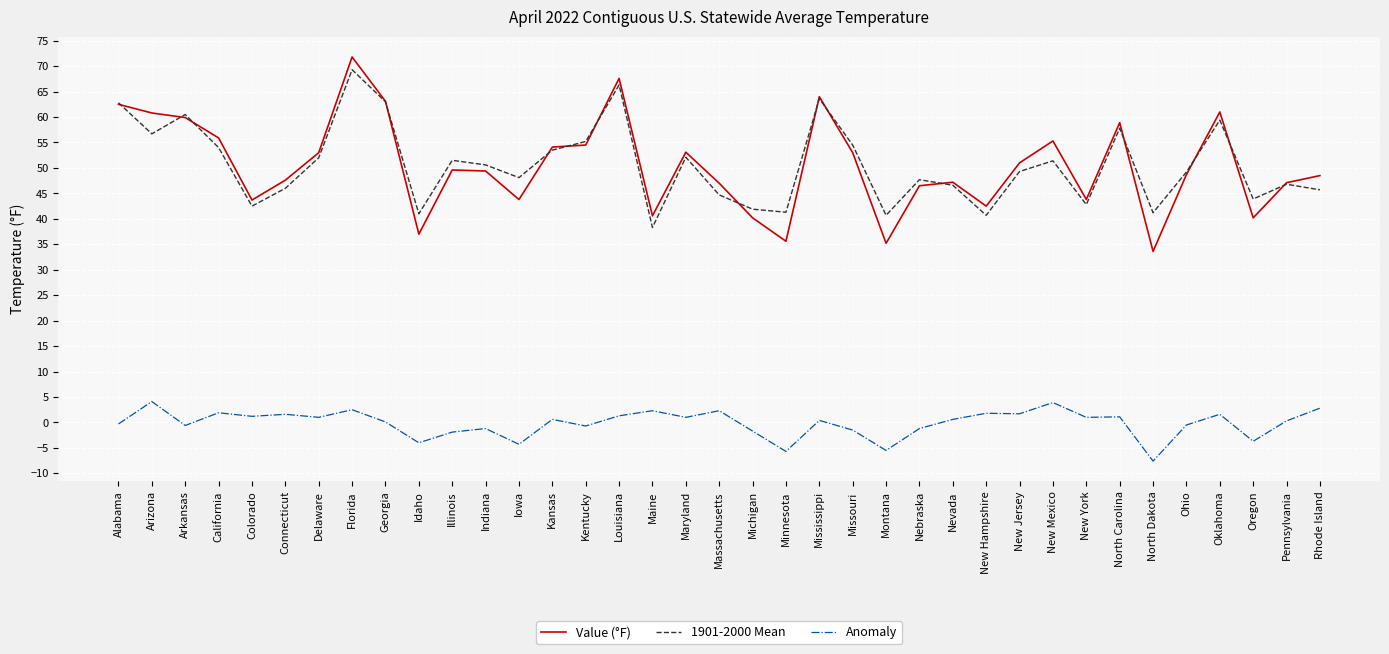

Read the 1901-2000 Mean value at North Dakota.

41.2